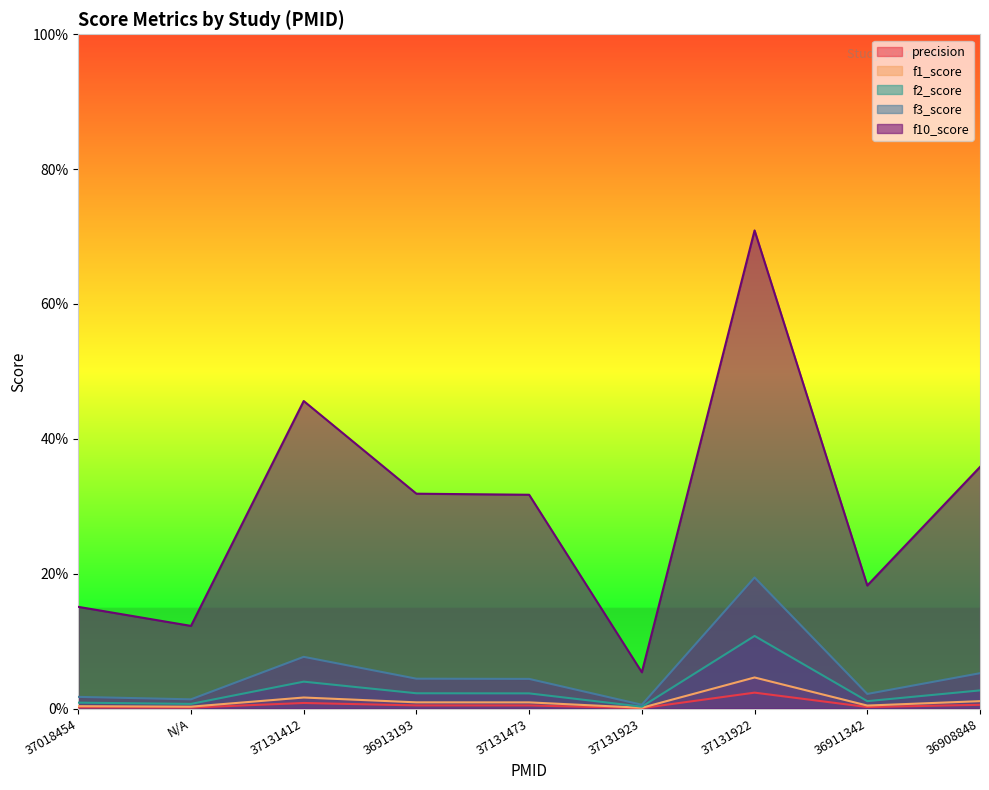

Which series has the largest total across all categories?

f10_score